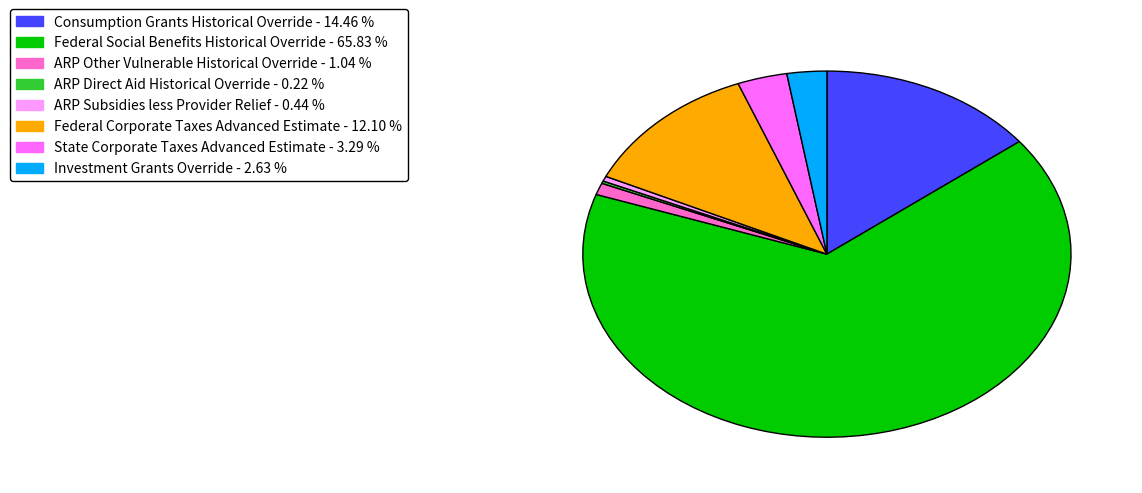

True or false: Federal Social Benefits Historical Override accounts for 66% of the total.

True